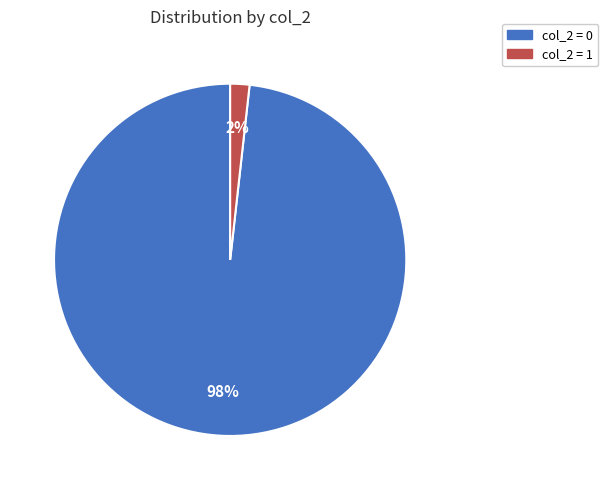

Is the sum of col_2 = 0 and col_2 = 1 greater than half?

Yes